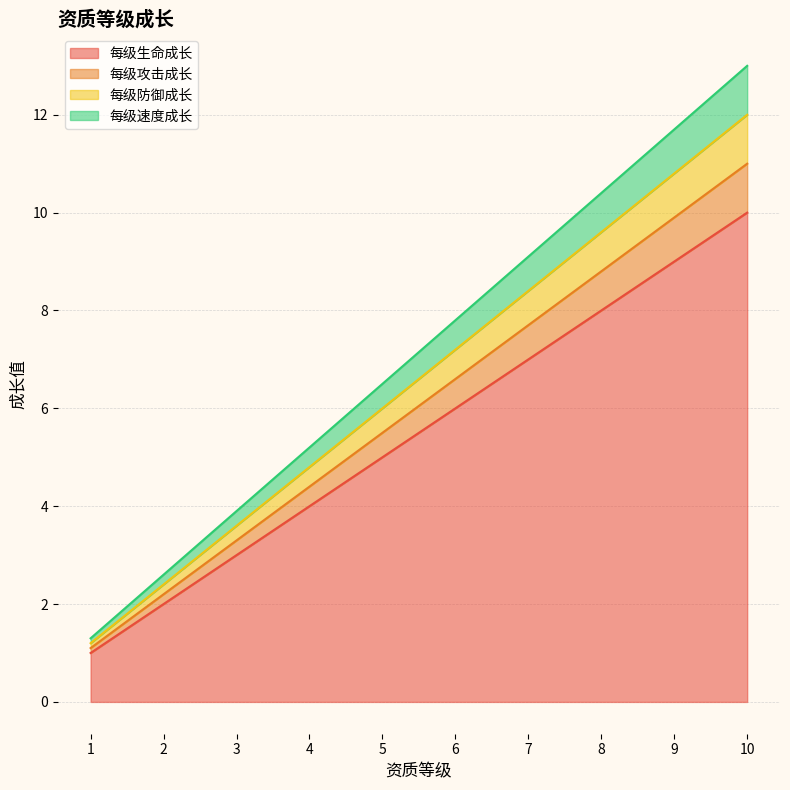

Where does the 每级攻击成长 series first go above 6?

6